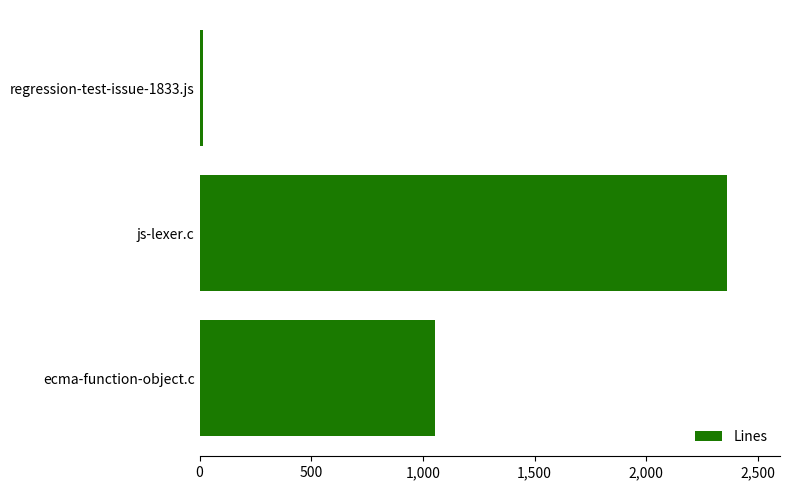

The chart shows a value of 2362 at js-lexer.c. True or false?

True